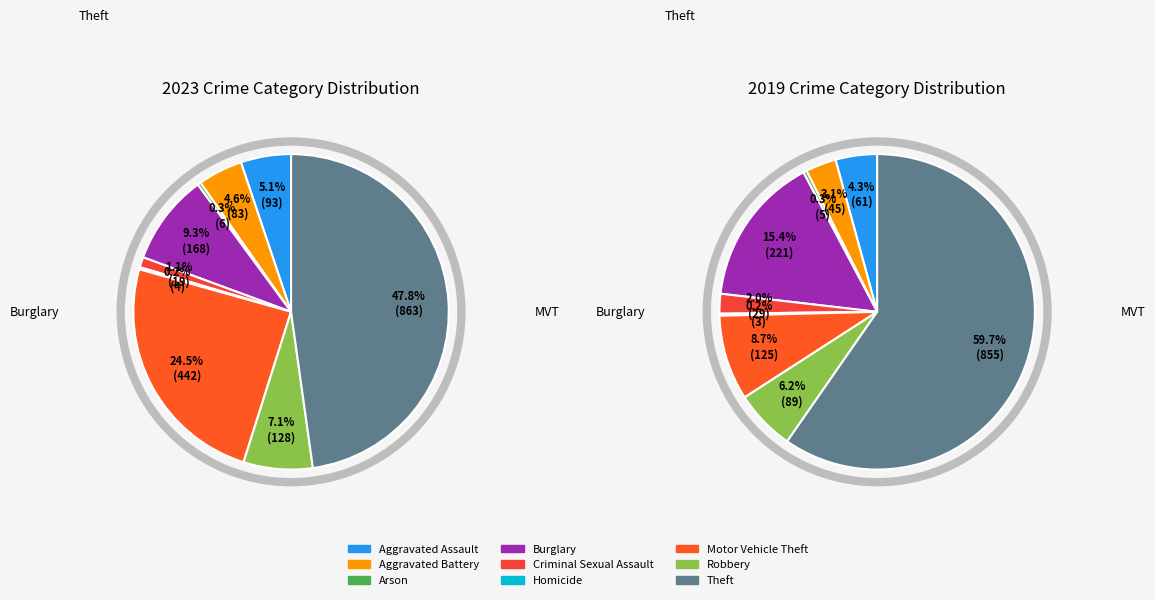

What is the difference between the highest and lowest values at Aggravated Assault?

32